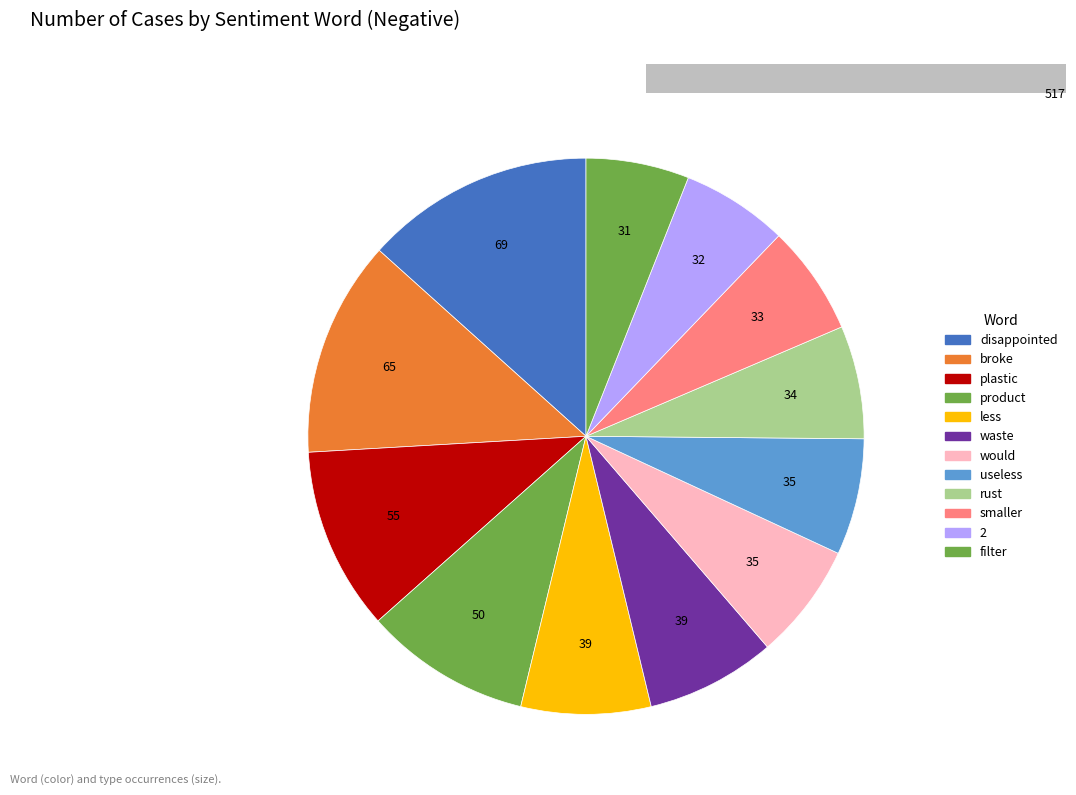

To the nearest percent, what is the average slice percentage?

8%